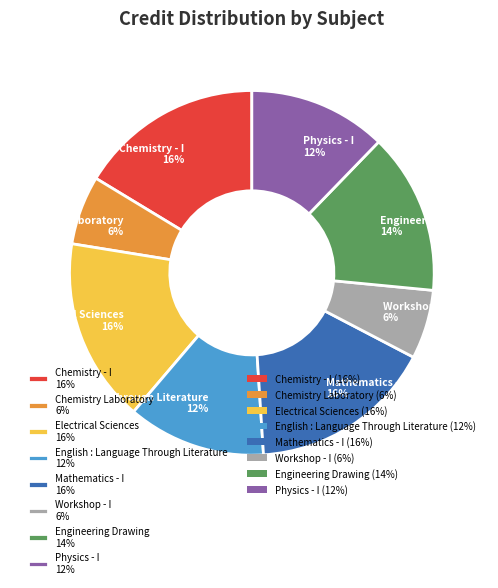

To the nearest percent, what percentage of the pie is Electrical Sciences 16%?

16%